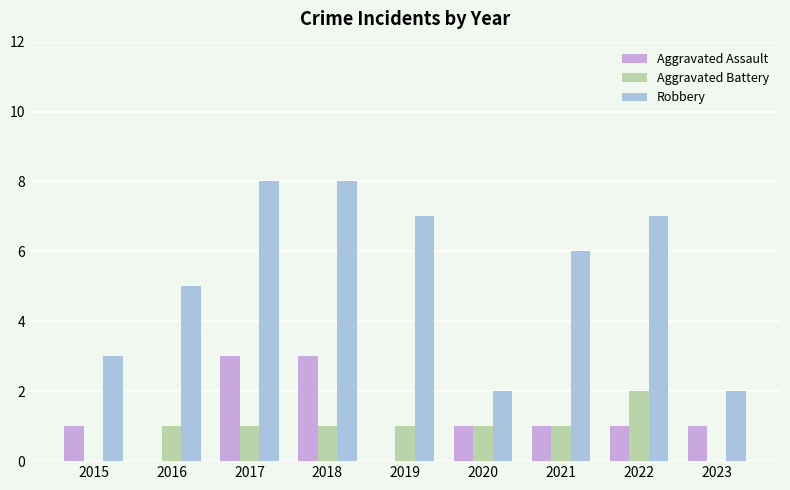

What is the difference between the Aggravated Battery values at 2023 and 2020?

1